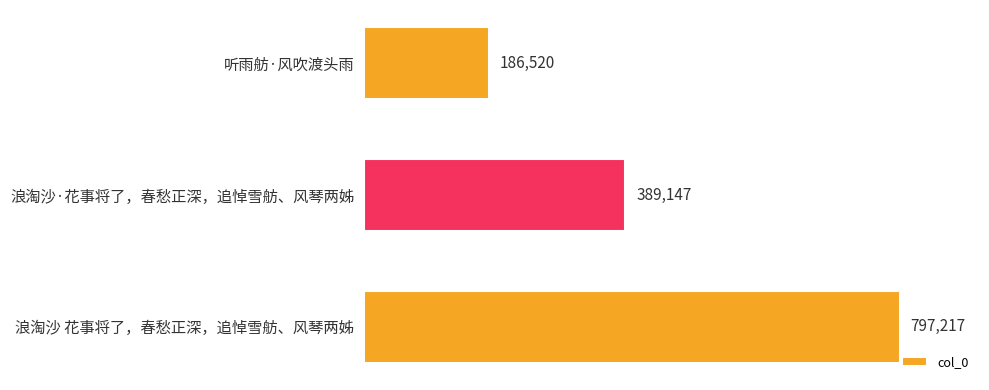

What is the ratio of the value at 浪淘沙·花事将了，春愁正深，追悼雪舫、风琴两姊 to the value at 浪淘沙 花事将了，春愁正深，追悼雪舫、风琴两姊?

0.5